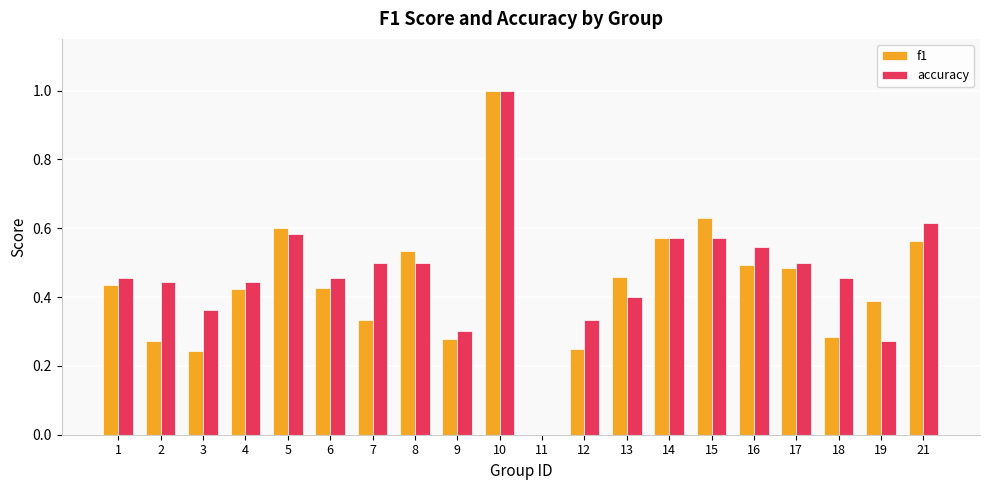

Is it true that accuracy equals 0.3 at 17?

False